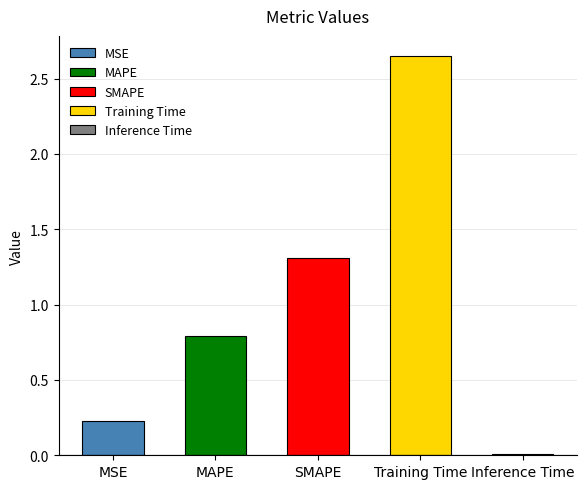

Rank the categories by value from lowest to highest.

Inference Time, MSE, MAPE, SMAPE, Training Time